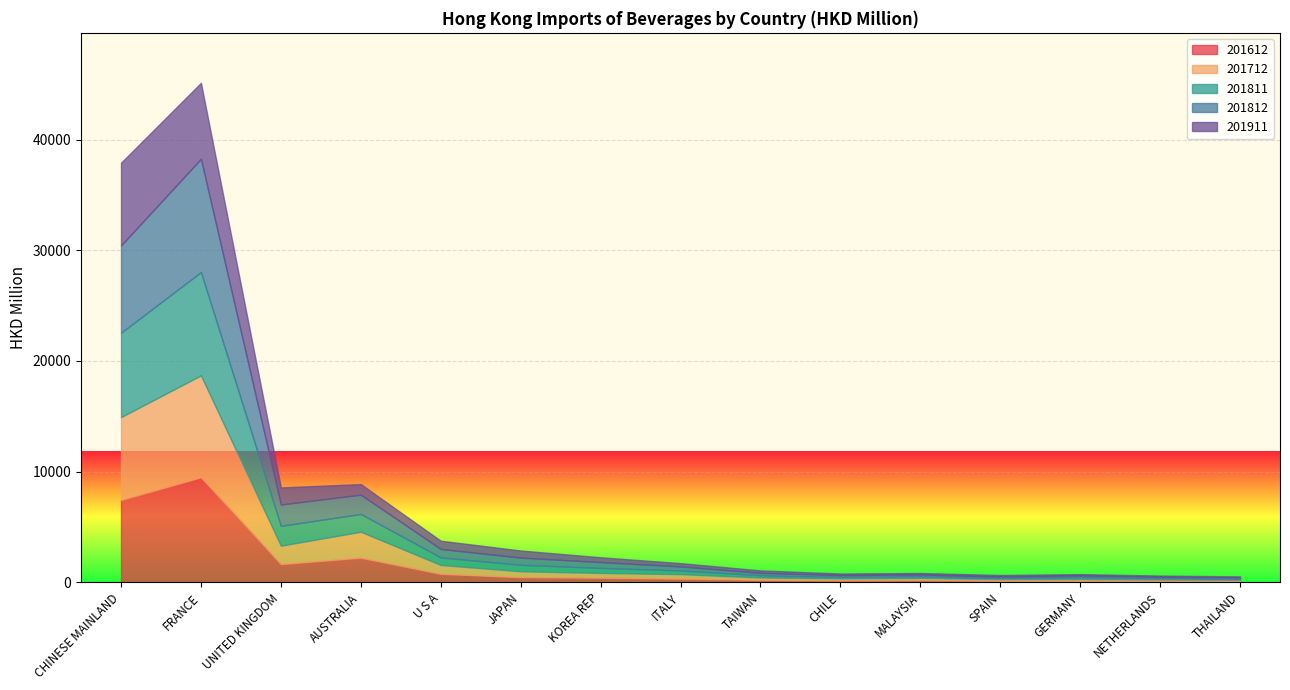

What are all the series names shown in the legend?

201612, 201712, 201811, 201812, 201911